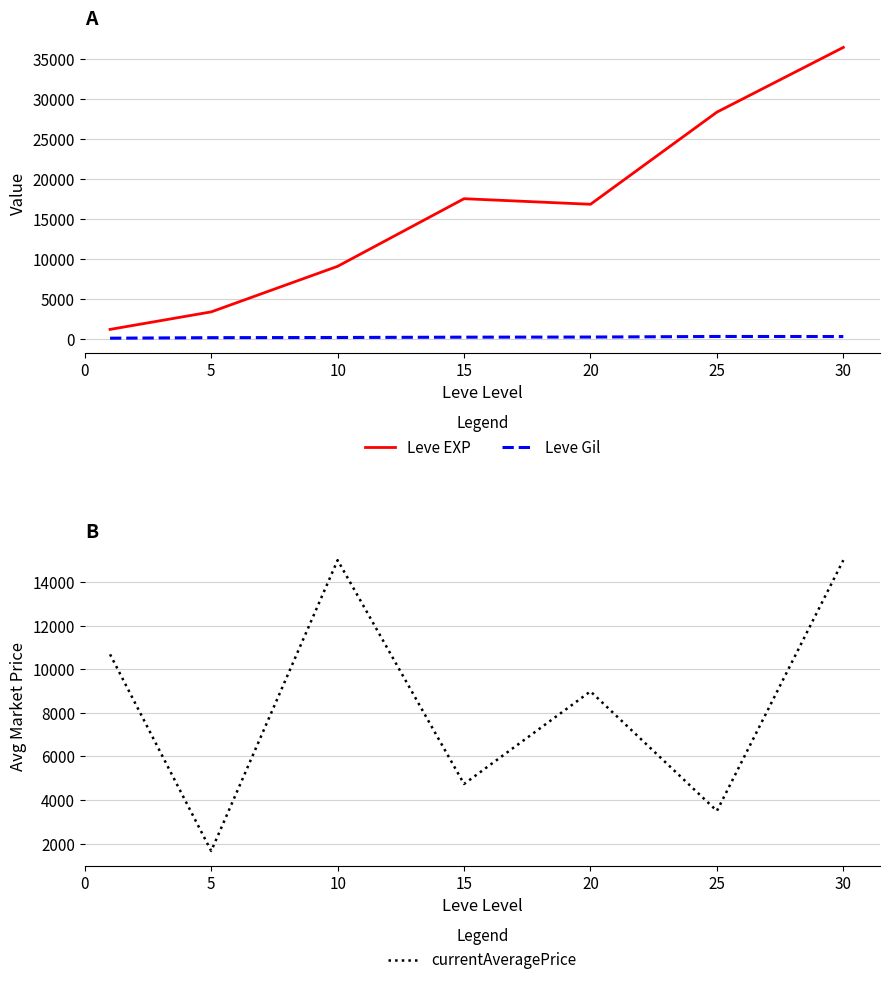

What is the highest value of the Leve EXP series?

36492.5